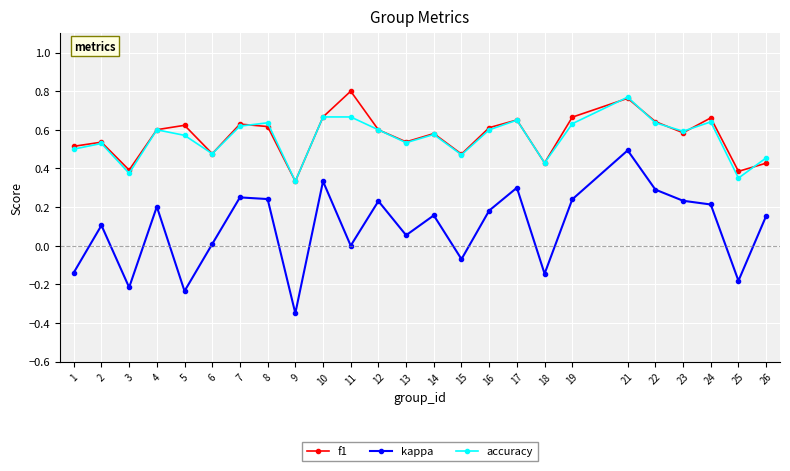

What are all the series names shown in the legend?

f1, kappa, accuracy